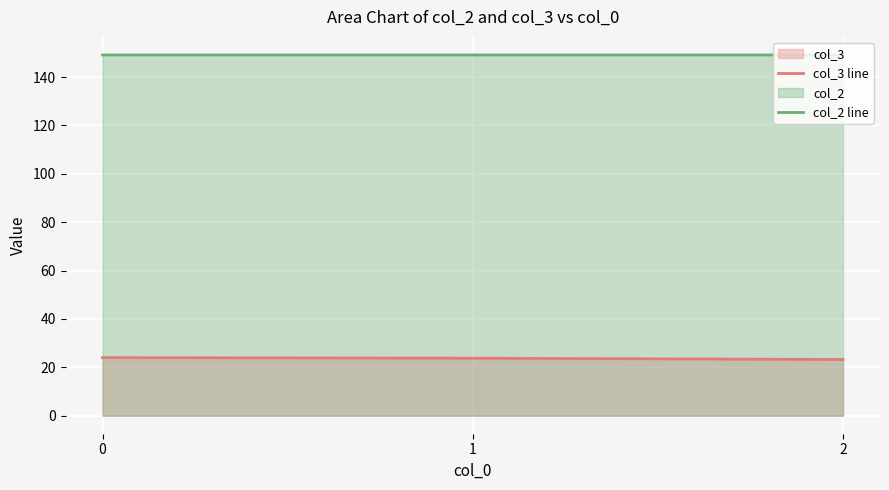

The value of col_2 line at 2 is 149.2. True or false?

True